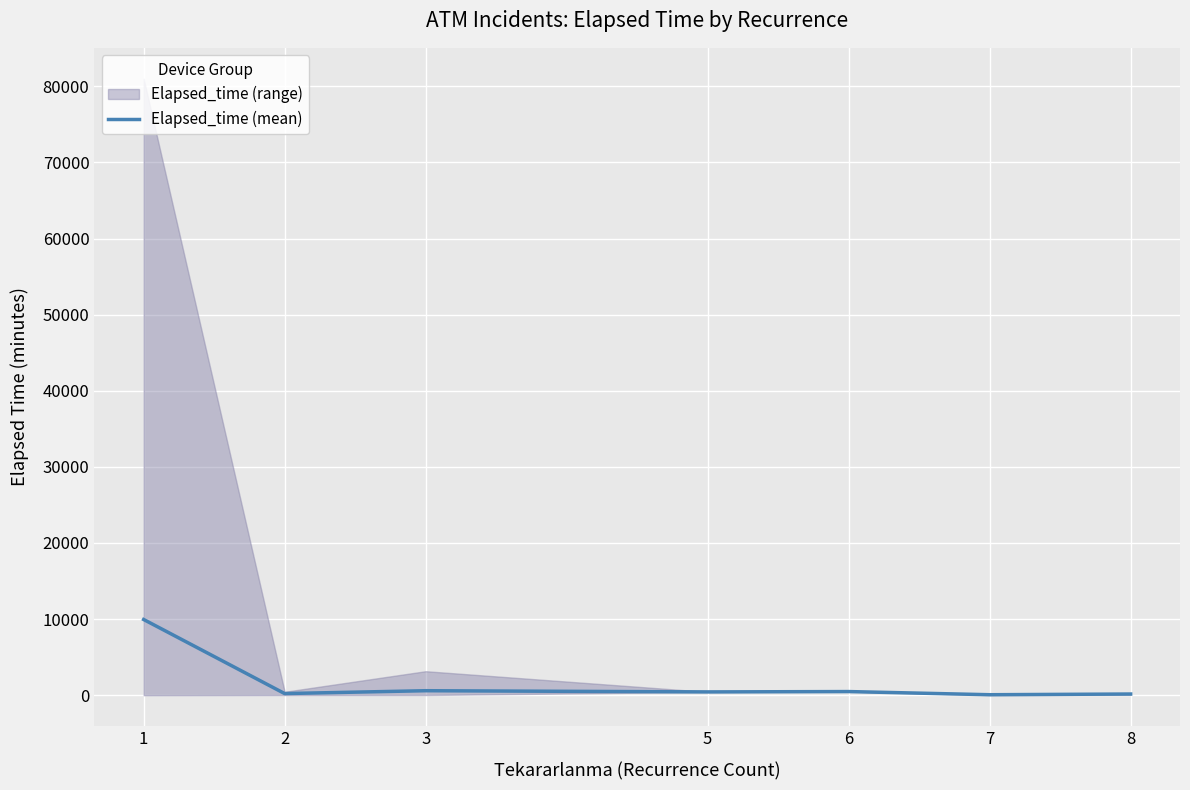

Rank the categories by value from lowest to highest.

7, 8, 2, 5, 6, 3, 1